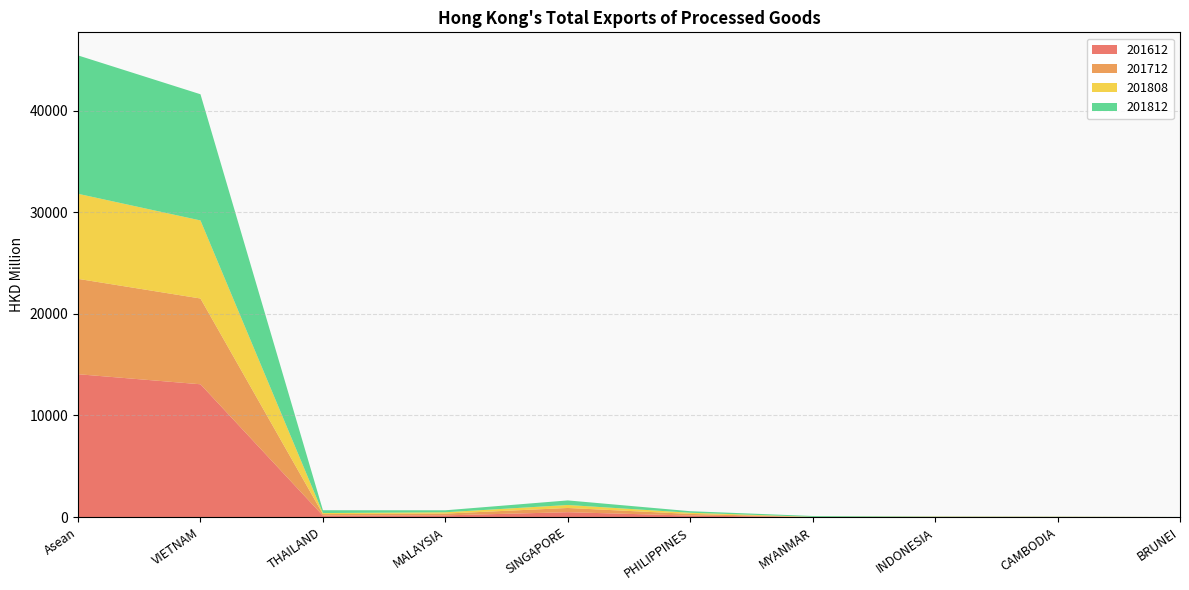

Reading right to left, extract all data points from this chart.

201612: BRUNEI=3.7	CAMBODIA=11.5	INDONESIA=14.9	MYANMAR=7.2	PHILIPPINES=150.1	SINGAPORE=483.3	MALAYSIA=172.7	THAILAND=146.7	VIETNAM=13071.2	Asean=14061.3
201712: BRUNEI=4.9	CAMBODIA=15.1	INDONESIA=15.5	MYANMAR=1.5	PHILIPPINES=164.7	SINGAPORE=415.5	MALAYSIA=173.8	THAILAND=151.3	VIETNAM=8439.7	Asean=9381.9
201808: BRUNEI=2.1	CAMBODIA=9.6	INDONESIA=17.1	MYANMAR=20.5	PHILIPPINES=114.5	SINGAPORE=295.0	MALAYSIA=130.0	THAILAND=100.6	VIETNAM=7680.5	Asean=8370.9
201812: BRUNEI=2.5	CAMBODIA=14.3	INDONESIA=22.6	MYANMAR=80.1	PHILIPPINES=152.4	SINGAPORE=449.4	MALAYSIA=195.8	THAILAND=279.7	VIETNAM=12416.1	Asean=13614.8